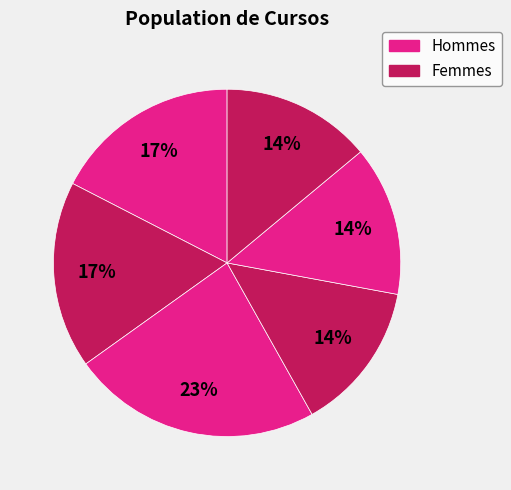

How many slices are in this pie chart?

6